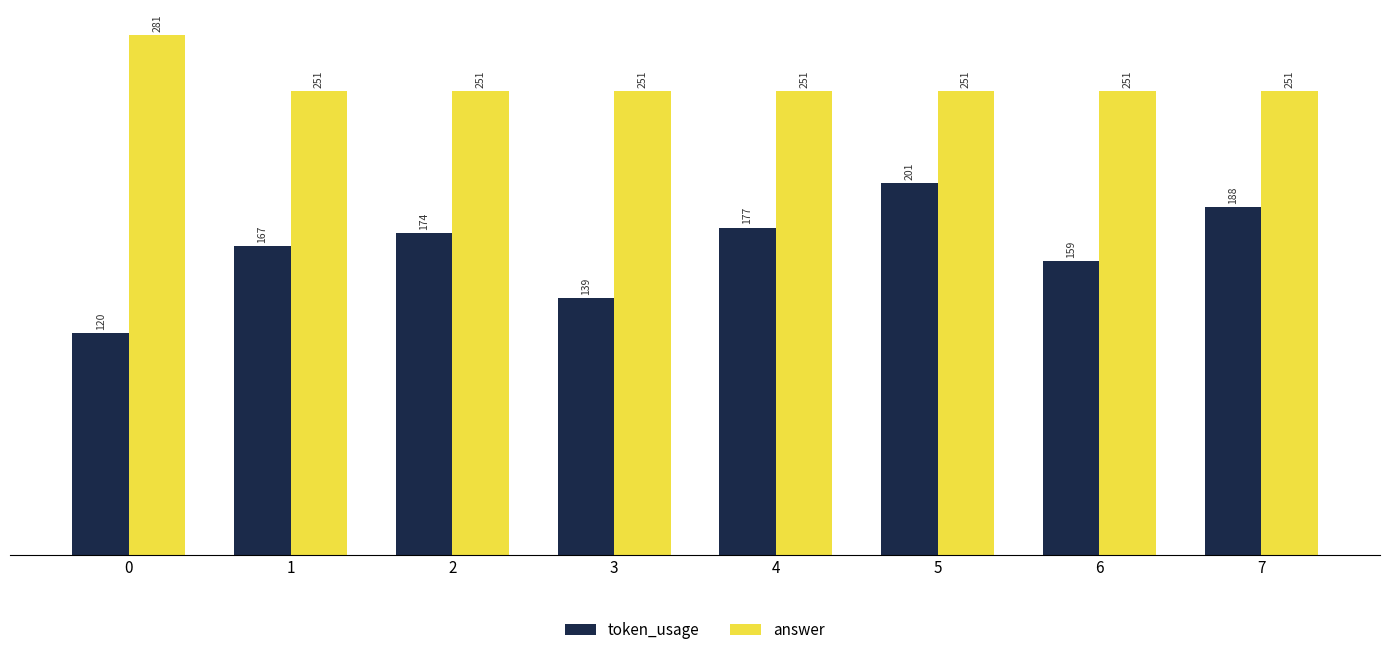

Reading left to right, transcribe all the data shown in this chart.

token_usage: 0=120	1=167	2=174	3=139	4=177	5=201	6=159	7=188
answer: 0=281	1=251	2=251	3=251	4=251	5=251	6=251	7=251